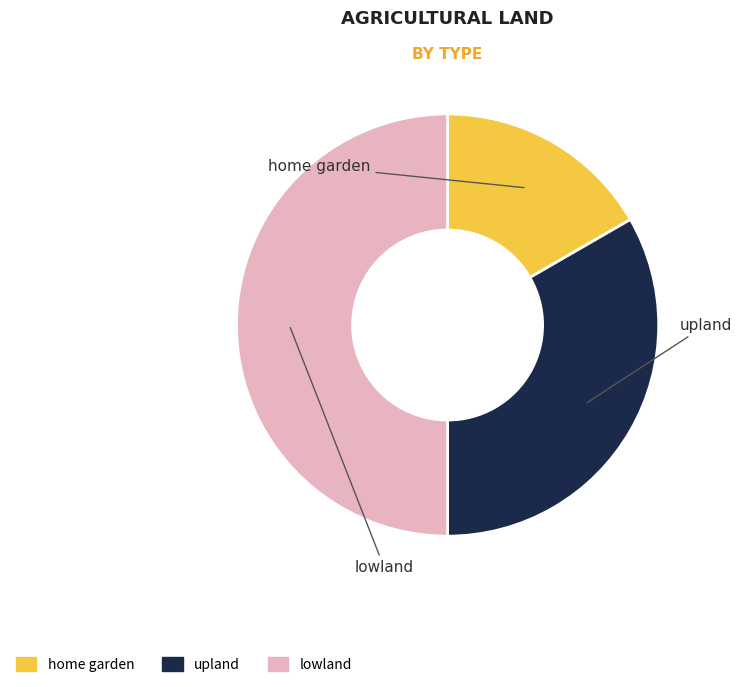

Does home garden account for over 50% of the chart?

No